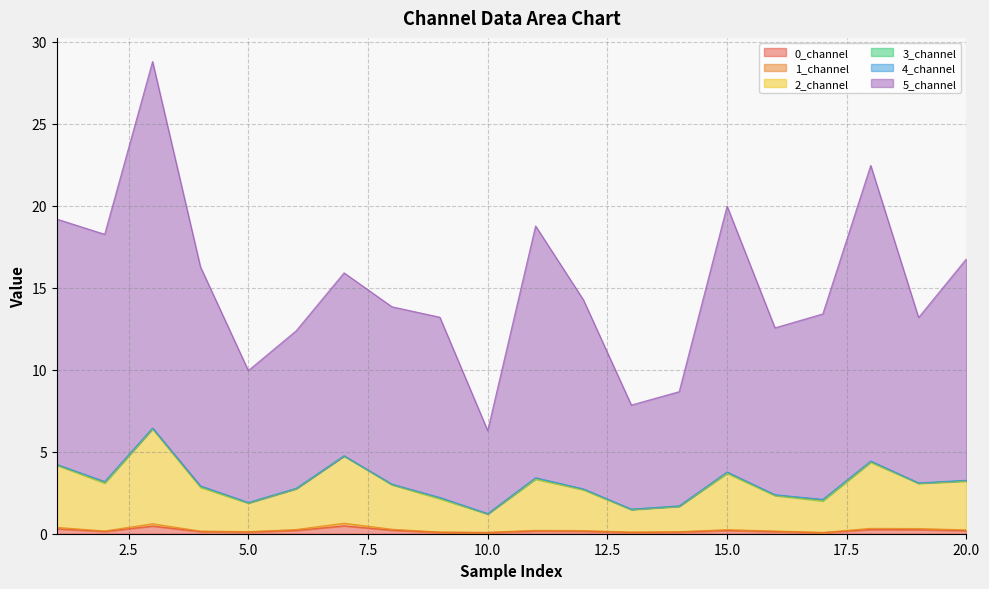

What is the smallest value displayed?

0.1